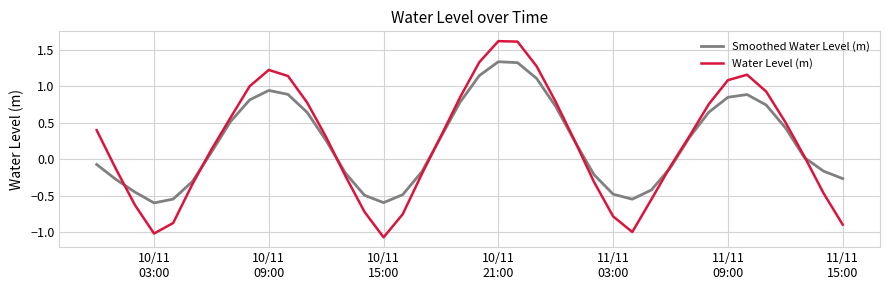

Which series has the largest range (max minus min)?

Water Level (m)